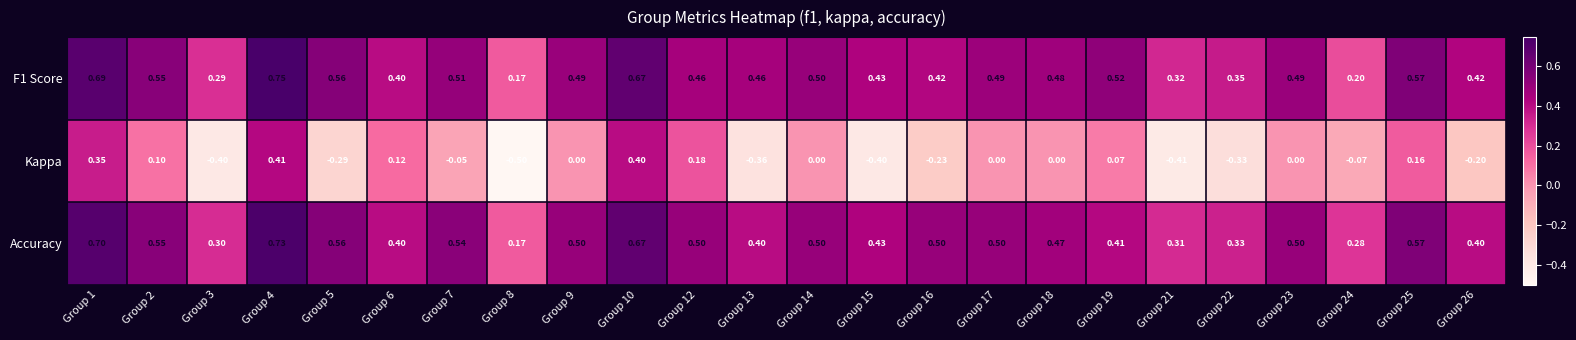

Which series has the widest spread of values?

Kappa